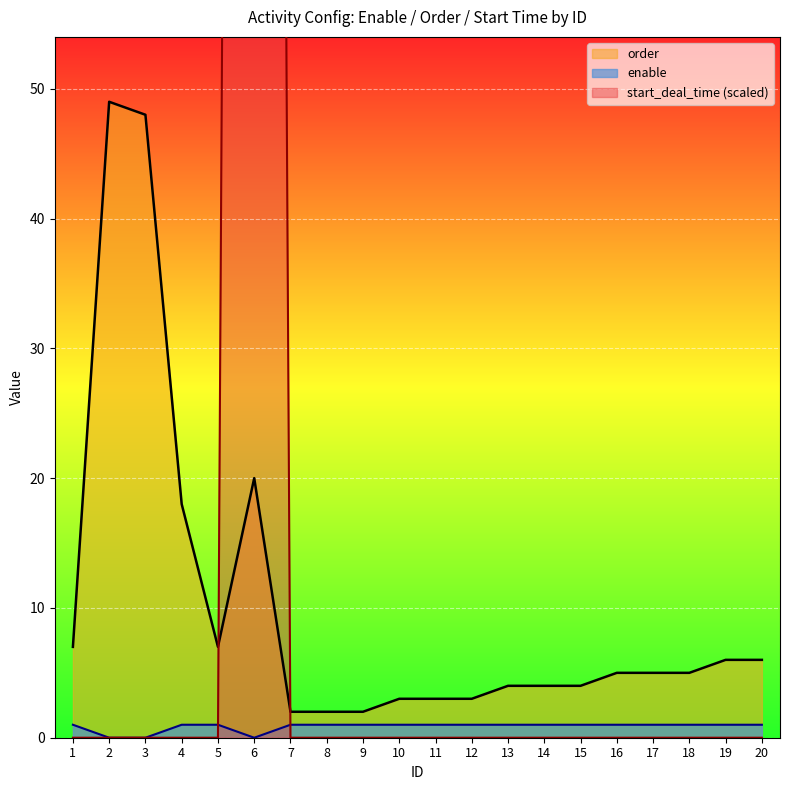

At how many categories does at least one series exceed 27?

3